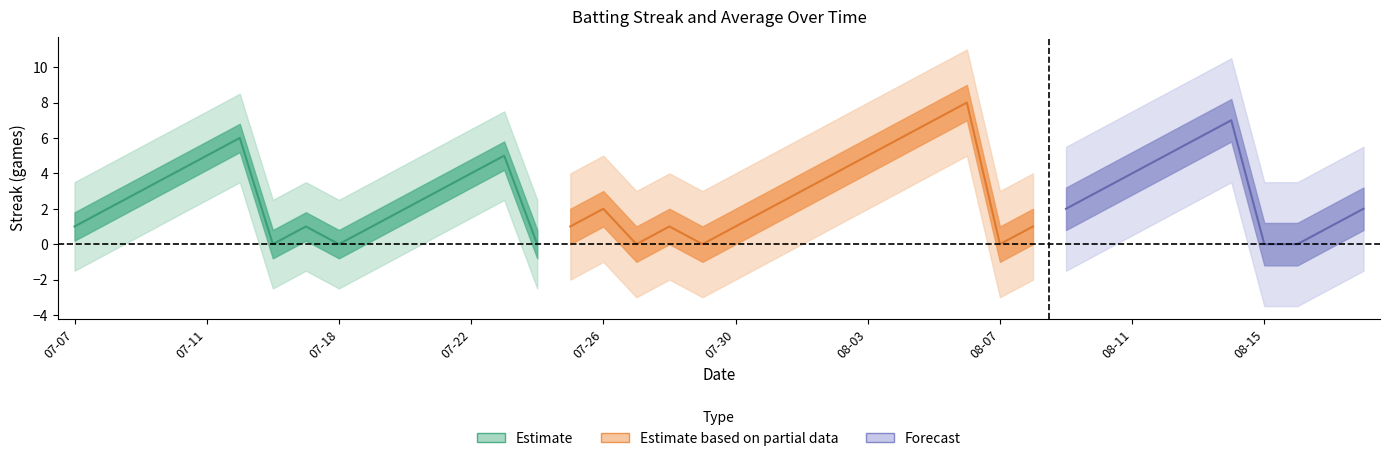

At which category does the chart reach its minimum across all series?

2010-07-16